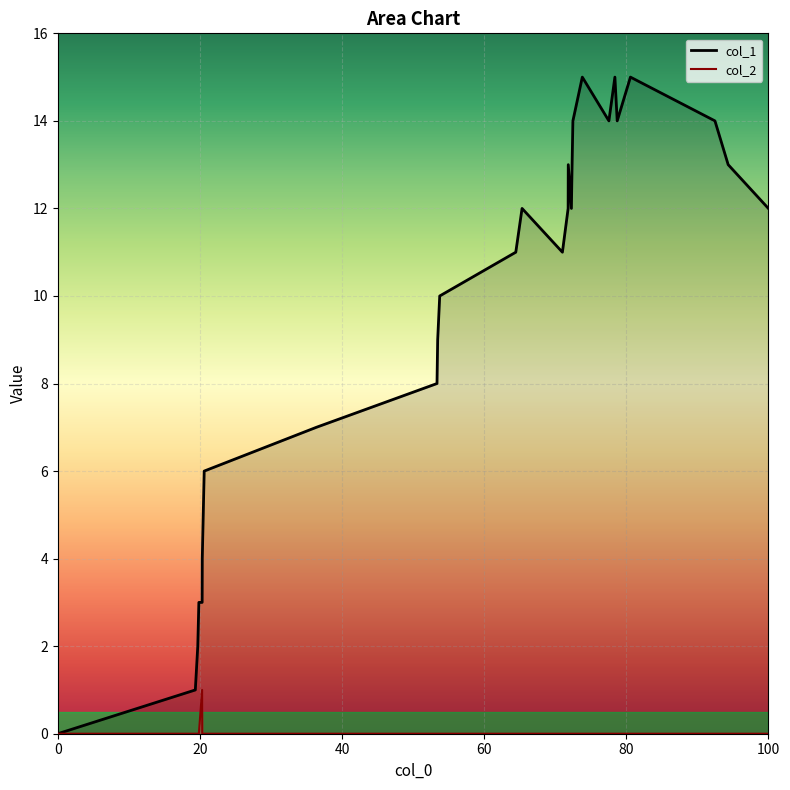

The value of col_1 at 100 is 19. True or false?

False